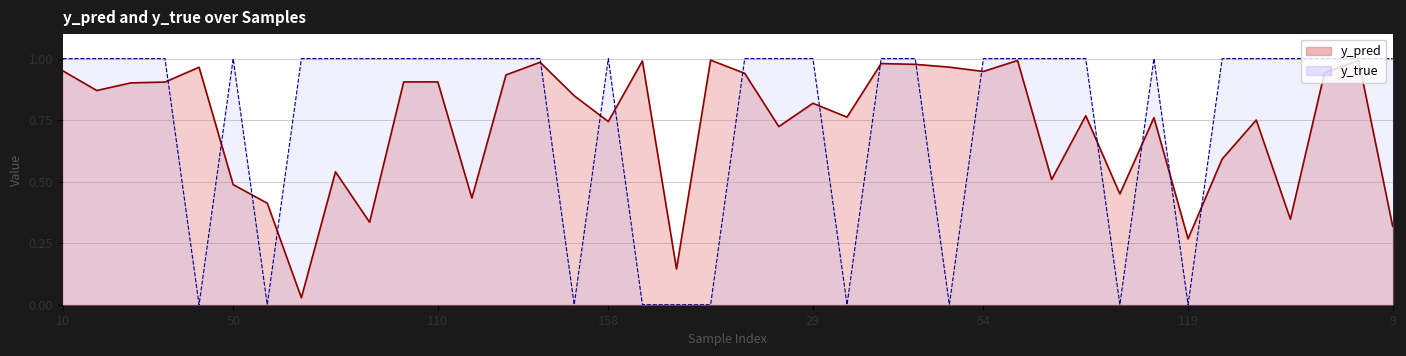

True or false: y_true and y_pred intersect in this chart.

True